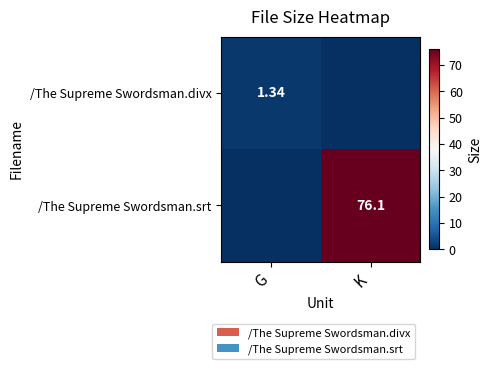

Is the value of /The Supreme Swordsman.divx at G greater than the value of /The Supreme Swordsman.srt at G?

Yes